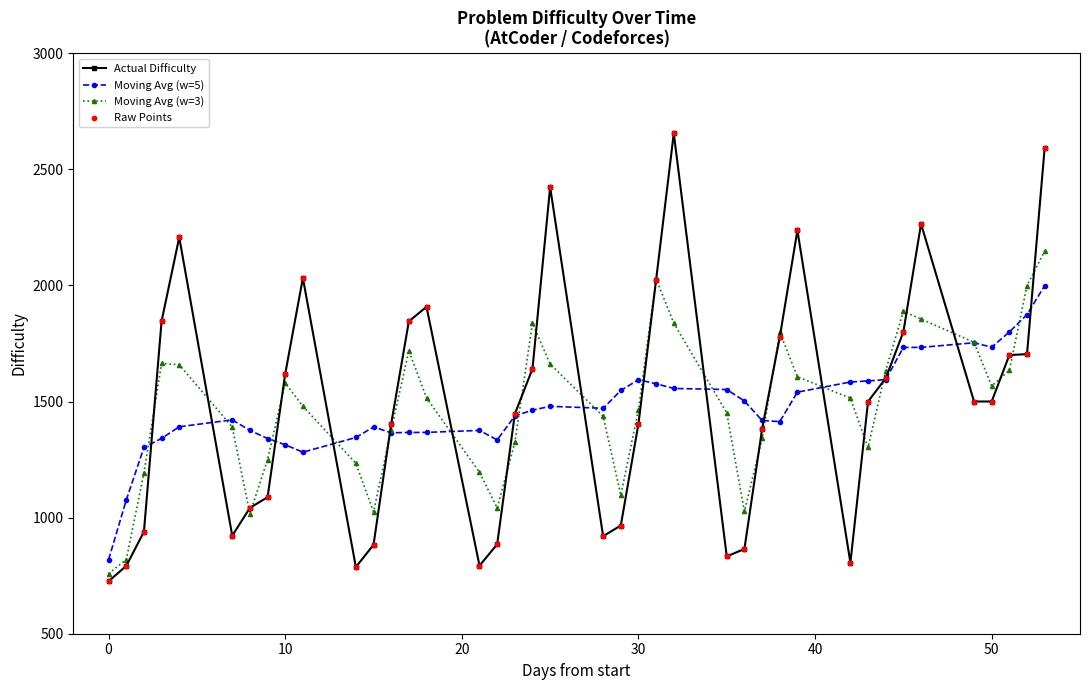

True or false: Actual Difficulty has more than 0 interior local peaks.

True